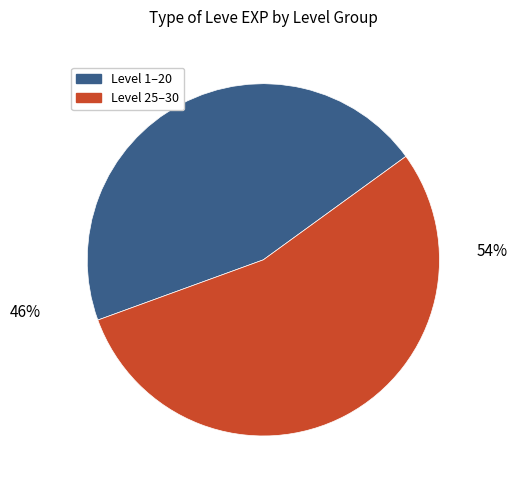

True or false: 23 accounts for 16% of the total.

False